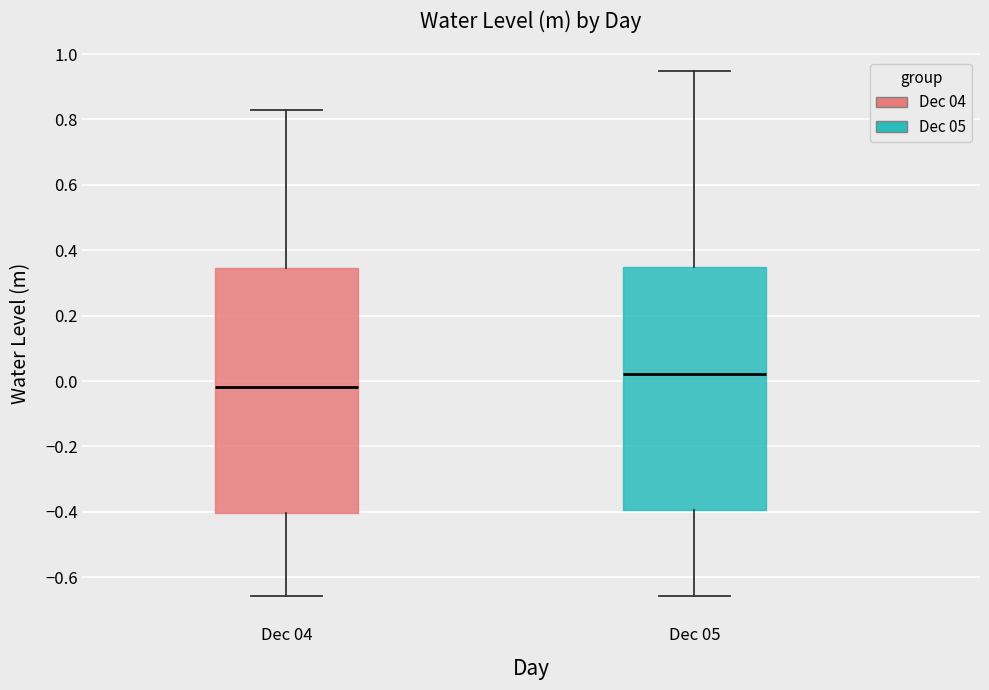

Reading left to right, read every box against the y-axis: the position of its median line, the range the box covers, and the ends of its whiskers. The values are not printed on the chart, so give them approximately, as read against the axis.

Dec 04: median -0.02, box -0.40 to 0.34, whiskers -0.66 to 0.82
Dec 05: median 0.02, box -0.40 to 0.34, whiskers -0.66 to 0.94